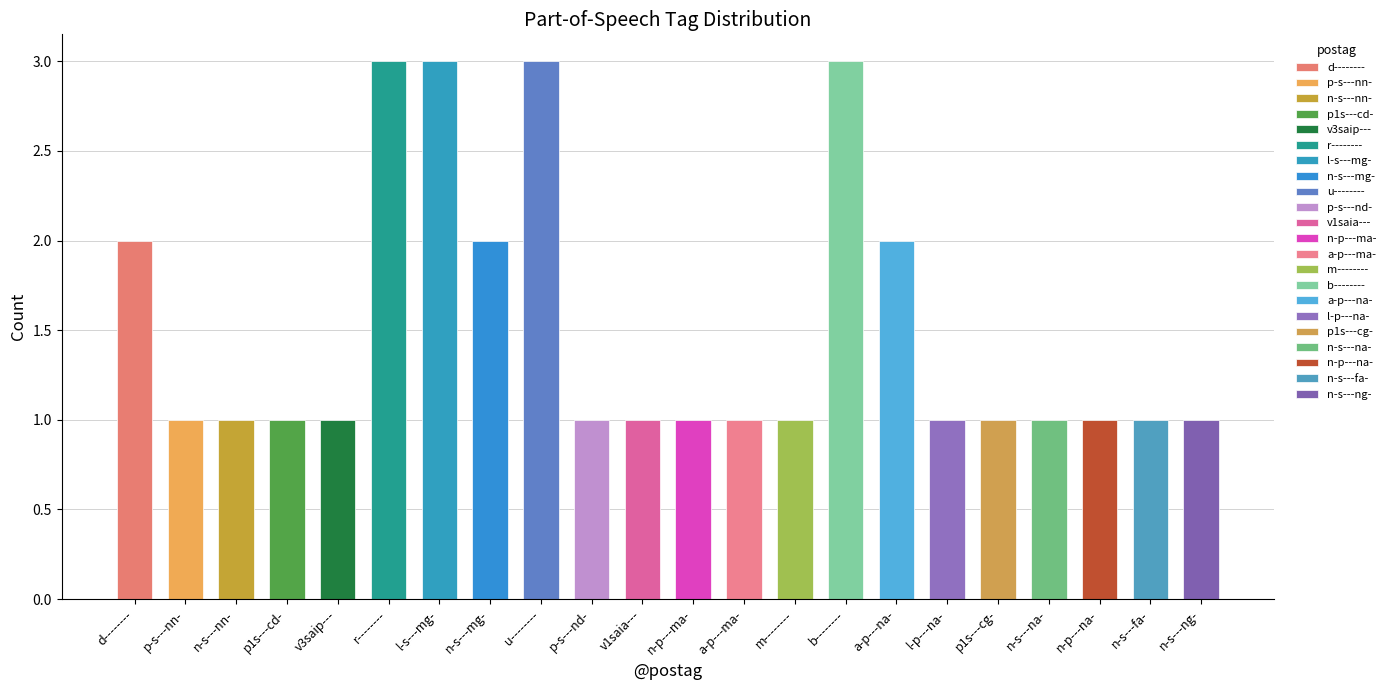

What is the ratio of the value at p-s---nn- to the value at d--------?

0.5